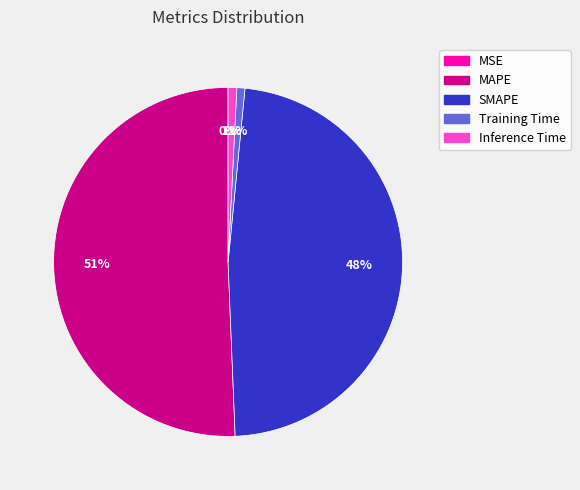

Is SMAPE the majority of the pie?

No